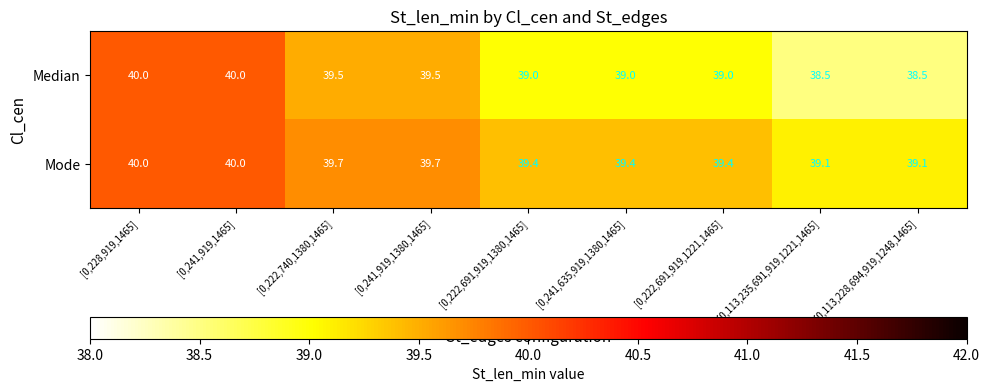

Which series has the largest total across all categories?

Mode